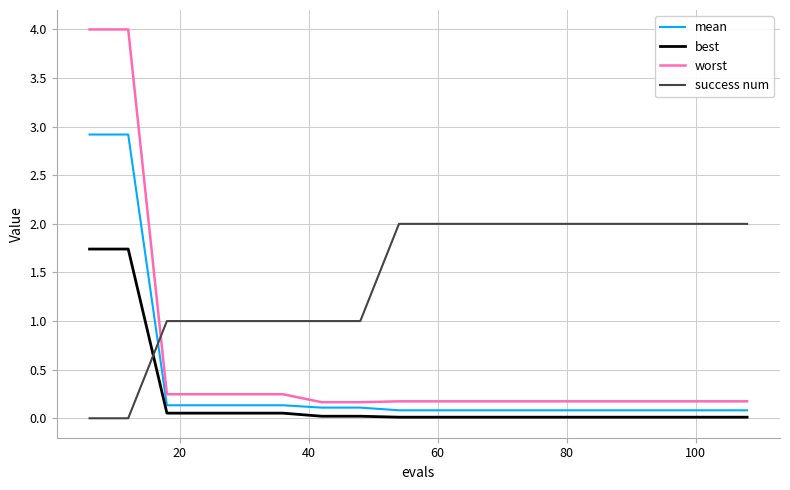

What is the difference between the maximum and minimum values in the success num series?

2.0